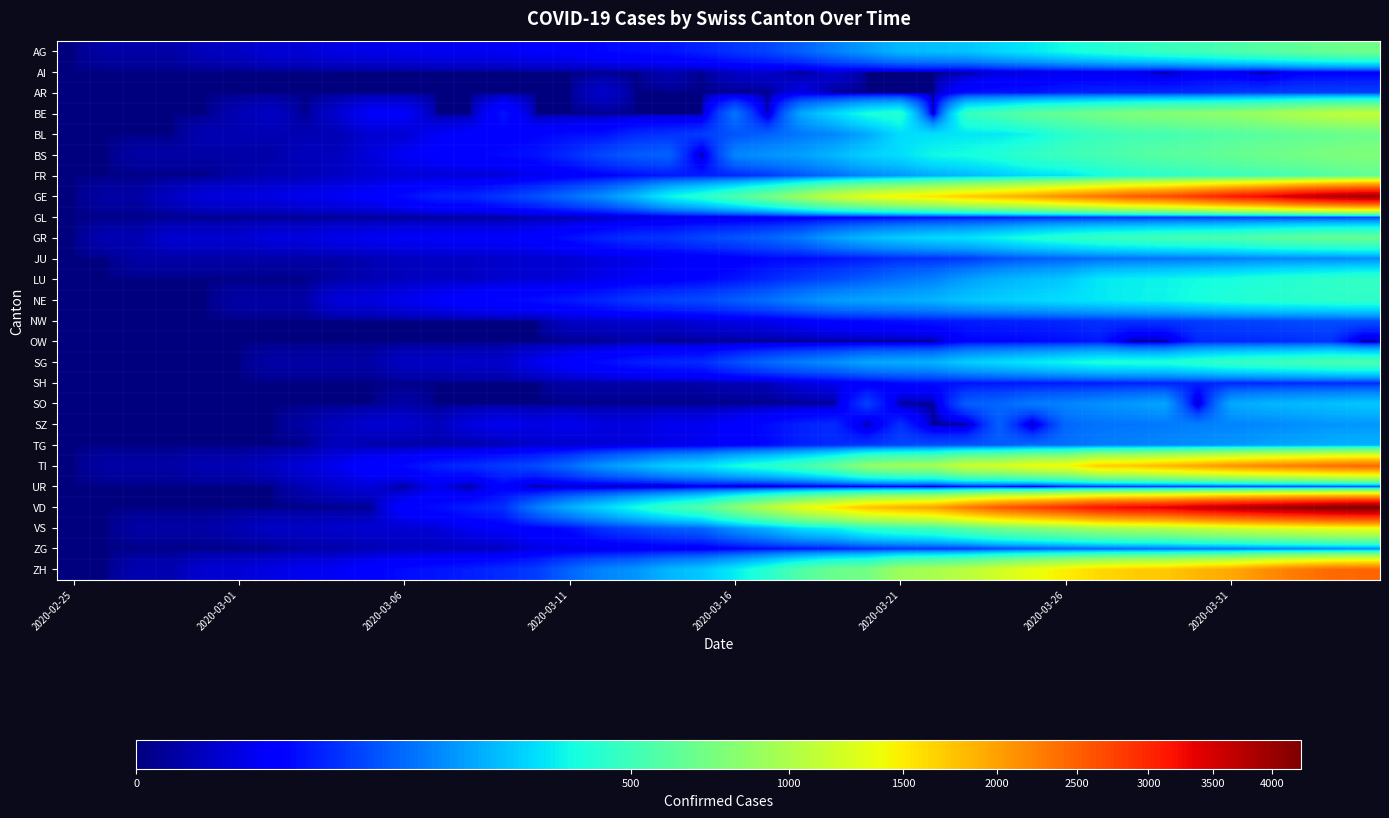

Reading left to right, transcribe all the data shown in this chart.

AG: 0	1	1	1	3	4	7	7	10	11	12	14	14	15	18	20	27	30	33	43	56	69	96	134	175	223	235	245	283	318	367	407	444	485	506	554	596	631	673	702
AI: 0	0	0	0	0	0	0	0	0	0	0	0	0	0	0	0	0	0	2	0	4	5	0	6	0	0	0	0	8	9	11	12	13	0	14	14	0	20	20	21
AR: 0	0	0	0	0	0	0	0	0	0	0	0	0	0	0	0	5	0	0	0	0	0	11	0	0	0	0	30	33	34	42	44	45	48	50	58	61	64	65	66
BE: 0	0	0	0	0	2	4	0	6	17	17	0	0	34	0	0	0	0	0	0	123	0	193	282	377	418	0	470	532	624	660	718	767	798	826	856	909	1003	1073	1106
BL: 0	0	0	0	2	2	2	2	2	6	6	15	20	21	24	30	31	48	54	62	85	98	125	143	194	292	299	312	317	353	434	478	514	524	553	578	606	629	646	682
BS: 0	0	1	1	1	1	1	3	3	8	15	21	24	28	33	49	73	92	100	0	143	164	181	220	270	297	356	374	410	462	501	530	569	605	617	653	687	714	754	767
FR: 0	0	0	0	0	1	2	2	4	6	7	7	7	7	12	16	22	29	36	40	45	59	86	110	144	166	201	224	253	291	307	367	419	440	475	489	523	548	586	636
GE: 0	1	1	4	8	9	10	13	15	20	29	42	44	59	79	112	153	224	343	425	549	701	911	1139	1307	1445	1549	1703	1820	1959	2160	2321	2527	2638	2855	3109	3289	3582	3793	3928
GL: 0	0	0	0	0	0	0	0	0	0	0	0	0	0	1	1	3	6	8	10	10	12	14	16	20	25	29	31	33	40	43	47	47	50	51	53	56	58	59	61
GR: 0	2	2	6	6	6	9	9	12	14	16	17	18	18	22	31	43	53	56	71	84	101	128	182	226	258	284	300	343	393	433	474	495	519	535	547	592	622	649	657
JU: 0	0	1	1	1	1	1	1	1	2	3	4	4	5	6	6	9	10	15	16	19	26	27	32	38	49	51	57	76	89	97	110	115	118	123	132	140	144	145	149
LU: 0	0	0	0	0	0	0	0	1	2	3	4	4	6	7	8	12	17	19	25	33	46	61	75	94	117	136	178	211	233	252	316	333	346	367	379	404	426	446	466
NE: 0	0	0	0	0	1	1	1	8	9	13	18	24	27	31	37	46	59	68	74	93	114	146	175	189	200	216	247	265	280	299	316	337	346	378	402	420	430	444	452
NW: 0	0	0	0	0	0	0	0	0	0	0	0	0	0	0	4	5	5	5	8	10	12	18	25	28	33	36	39	42	44	48	54	55	59	63	70	70	76	79	80
OW: 0	0	0	0	0	0	0	0	0	0	0	0	0	0	0	0	0	1	0	0	0	0	0	0	0	0	0	24	25	27	30	37	0	0	46	47	49	51	56	0
SG: 0	0	0	0	0	0	1	1	1	1	4	4	5	5	13	22	30	39	46	49	77	106	133	153	192	201	212	261	290	320	351	386	394	396	433	469	491	513	545	554
SH: 0	0	0	0	0	0	0	0	0	0	0	0	0	0	0	1	1	1	1	1	2	2	8	12	17	28	30	32	34	35	36	37	40	41	42	44	44	47	47	47
SO: 0	0	0	0	0	0	0	0	0	0	1	0	0	0	0	0	0	0	0	0	0	0	0	0	66	0	0	95	104	129	141	157	173	190	0	196	216	227	237	250
SZ: 0	0	0	0	0	0	0	1	3	6	6	3	9	13	10	13	9	9	13	13	20	29	42	49	0	53	0	0	97	0	107	119	122	128	135	140	146	155	165	168
TG: 0	0	0	0	0	0	0	0	3	1	1	1	1	2	5	5	7	8	11	13	20	27	42	49	57	71	78	84	93	110	115	129	138	146	156	167	183	195	207	213
TI: 0	1	1	1	2	2	4	8	13	25	28	41	49	61	75	108	163	206	265	293	368	426	511	638	849	916	945	1162	1209	1354	1401	1688	1727	1837	1962	2091	2195	2271	2377	2442
UR: 0	0	0	0	0	0	0	2	5	7	0	12	0	22	0	5	2	0	0	12	0	0	5	7	7	12	0	22	25	0	38	40	48	50	53	57	59	60	62	66
VD: 0	0	0	0	0	0	0	0	0	0	23	30	40	51	130	203	277	370	477	566	797	1040	1304	1515	1756	1875	1977	2283	2548	2740	2945	3179	3310	3395	3607	3766	3918	4052	4187	4259
VS: 0	0	1	1	1	2	4	4	5	6	6	7	14	18	23	30	55	71	92	103	162	215	297	335	430	481	518	614	715	784	860	952	998	1032	1117	1185	1254	1301	1351	1384
ZG: 0	0	0	0	0	0	0	1	1	2	3	3	3	3	10	11	11	11	13	13	20	29	33	37	48	53	53	53	72	80	87	94	101	101	112	114	125	131	138	146
ZH: 0	0	2	2	6	7	10	13	15	23	29	34	40	49	62	101	140	163	218	250	326	429	568	679	711	919	978	1067	1213	1357	1489	1616	1690	1722	1848	1936	2125	2289	2417	2450